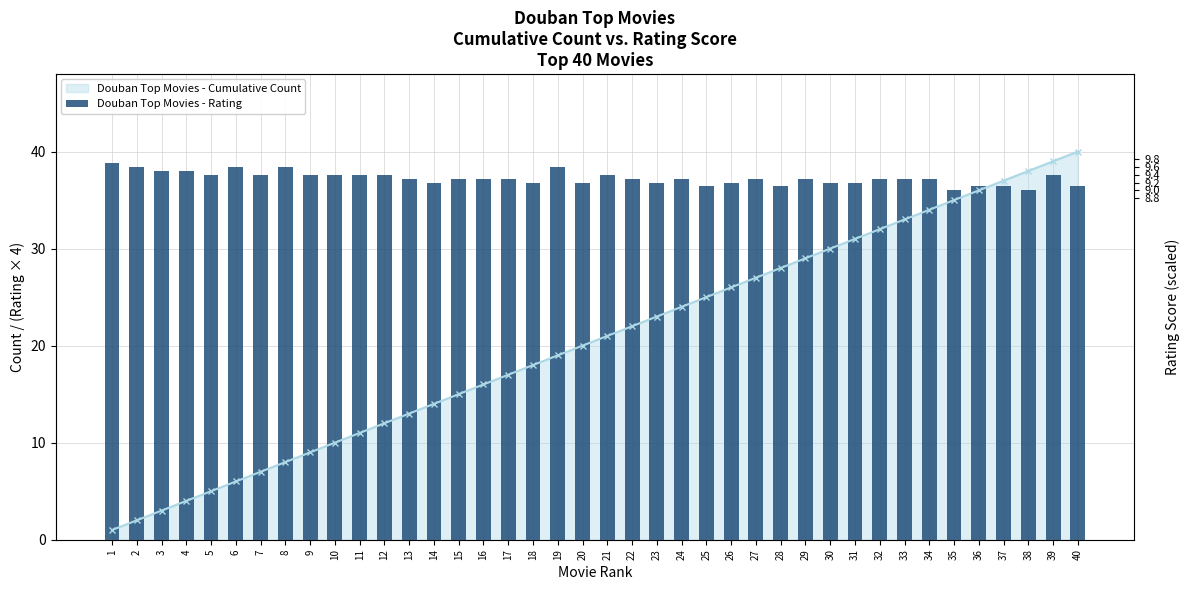

Reading right to left, transcribe all the data shown in this chart.

36.4	37.6	36.0	36.4	36.4	36.0	37.2	37.2	37.2	36.8	36.8	37.2	36.4	37.2	36.8	36.4	37.2	36.8	37.2	37.6	36.8	38.4	36.8	37.2	37.2	37.2	36.8	37.2	37.6	37.6	37.6	37.6	38.4	37.6	38.4	37.6	38.0	38.0	38.4	38.8